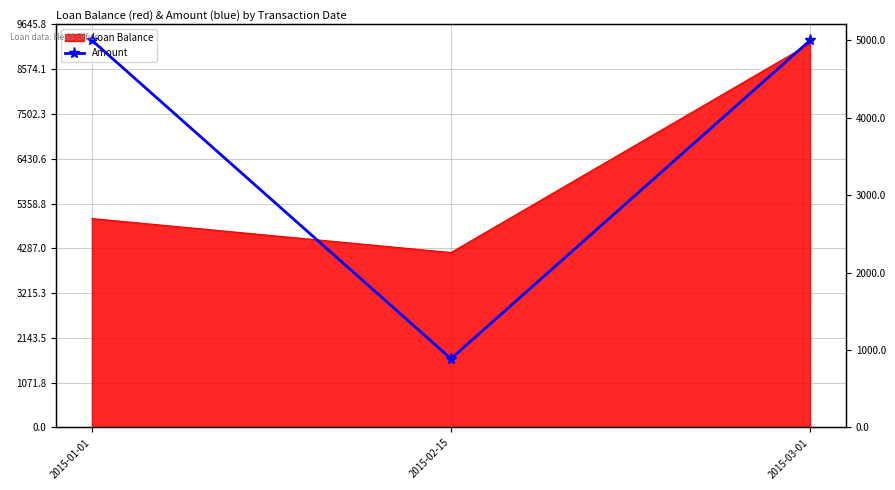

Does the chart have visible grid lines?

Yes